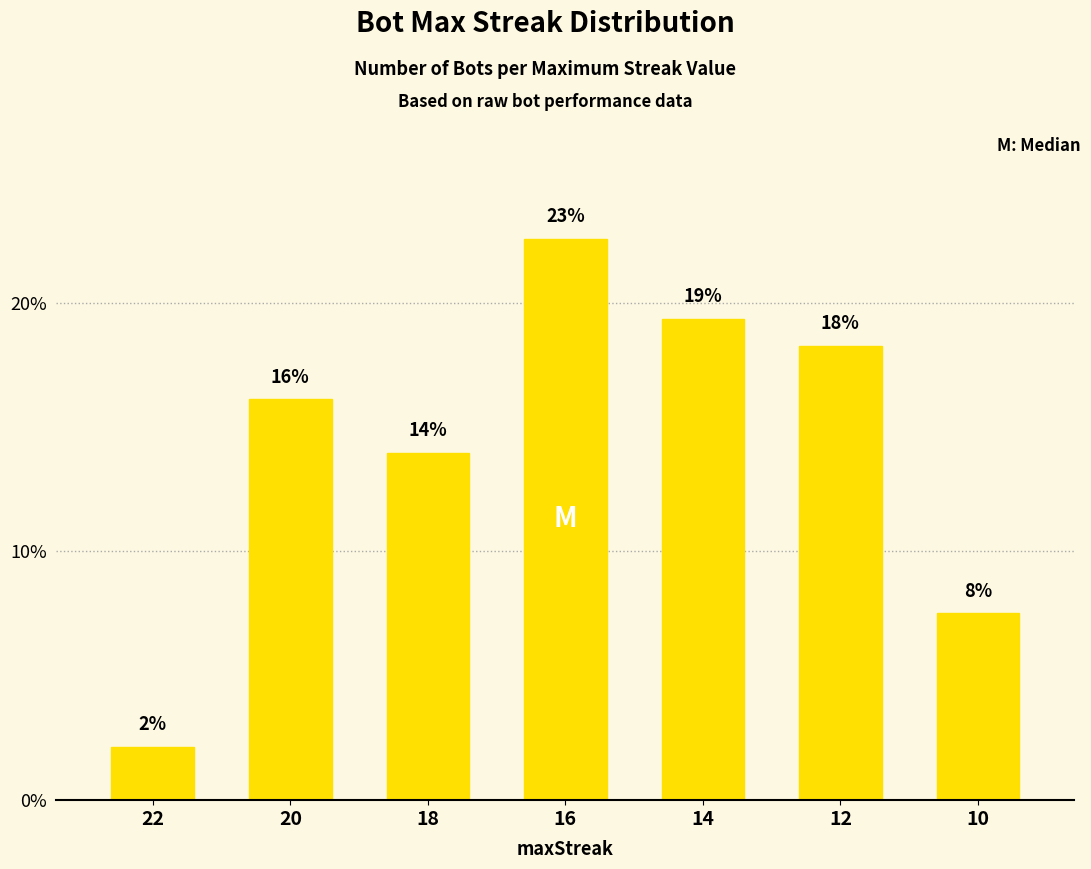

Does the chart contain any negative values?

No